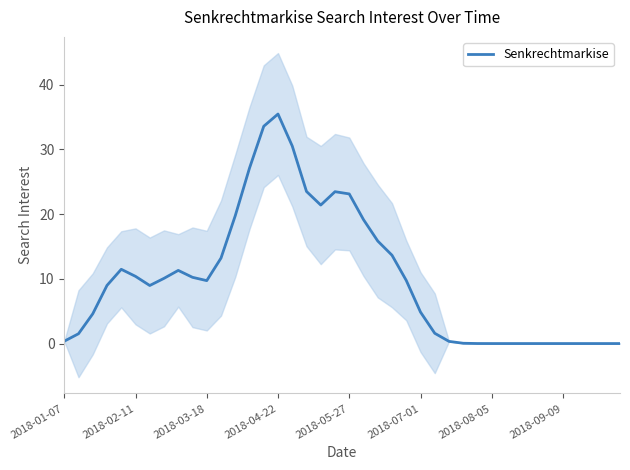

Is it true that Senkrechtmarkise equals 10.4 at 2018-02-11?

True